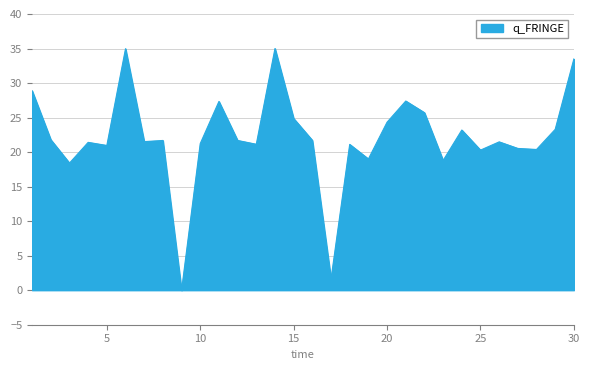

What is the difference between the maximum and minimum values?

35.0